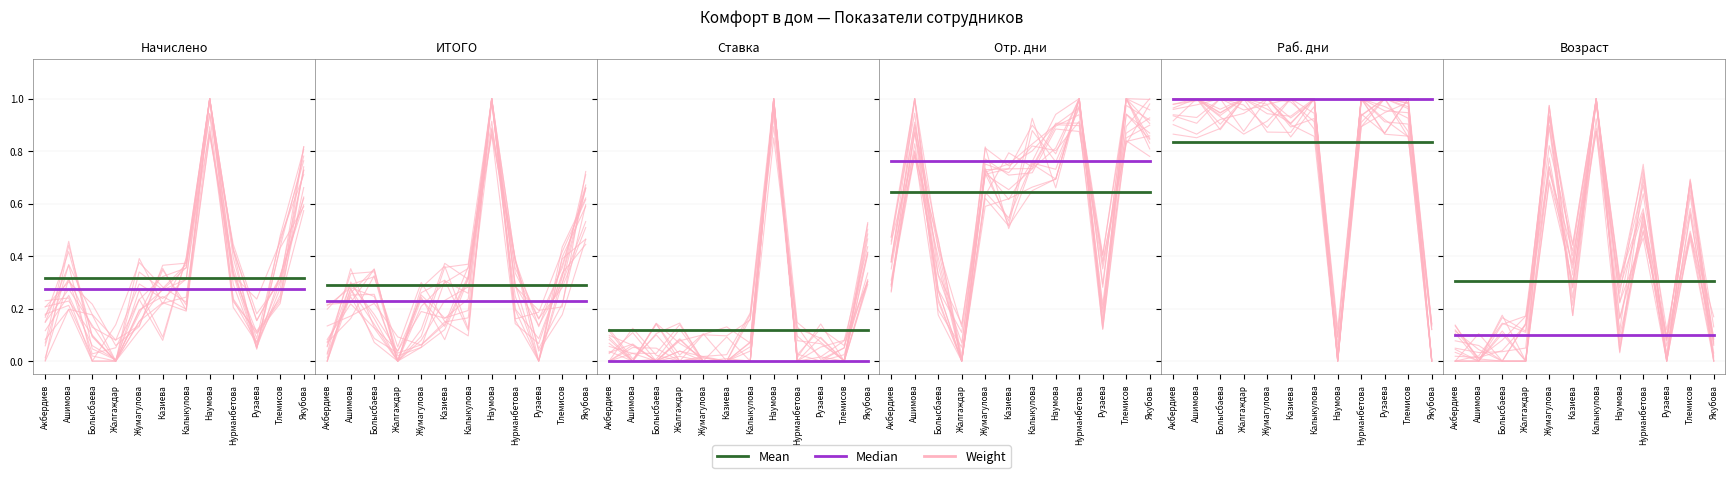

Between which two adjacent categories do Median and Weight first intersect?

Акбердиев and Ашимова